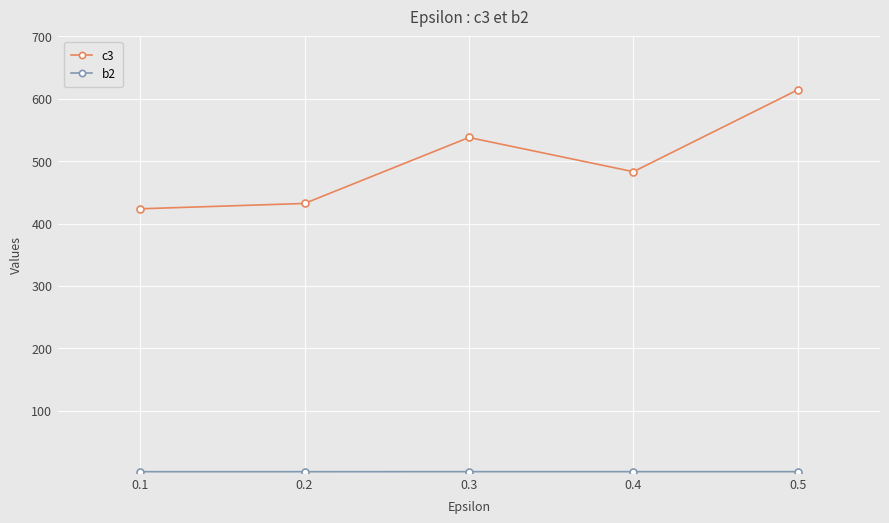

Which series has the widest spread of values?

c3